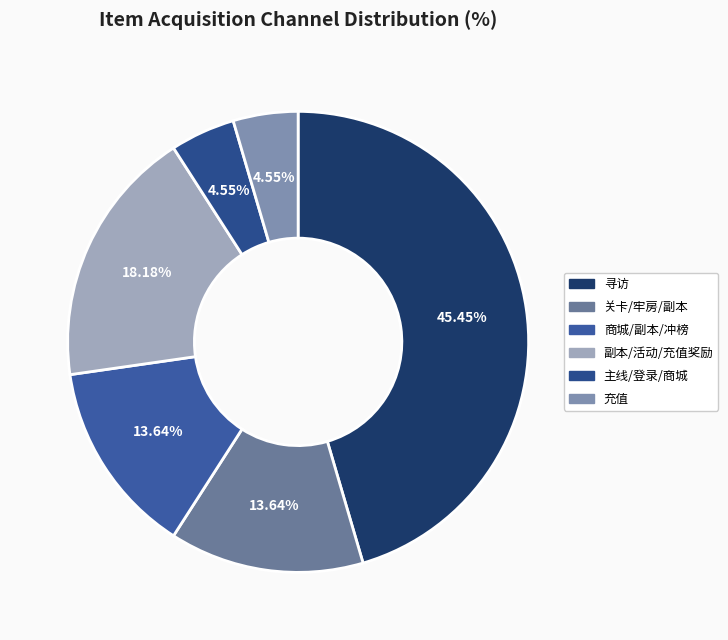

Count the number of slices in the pie.

6